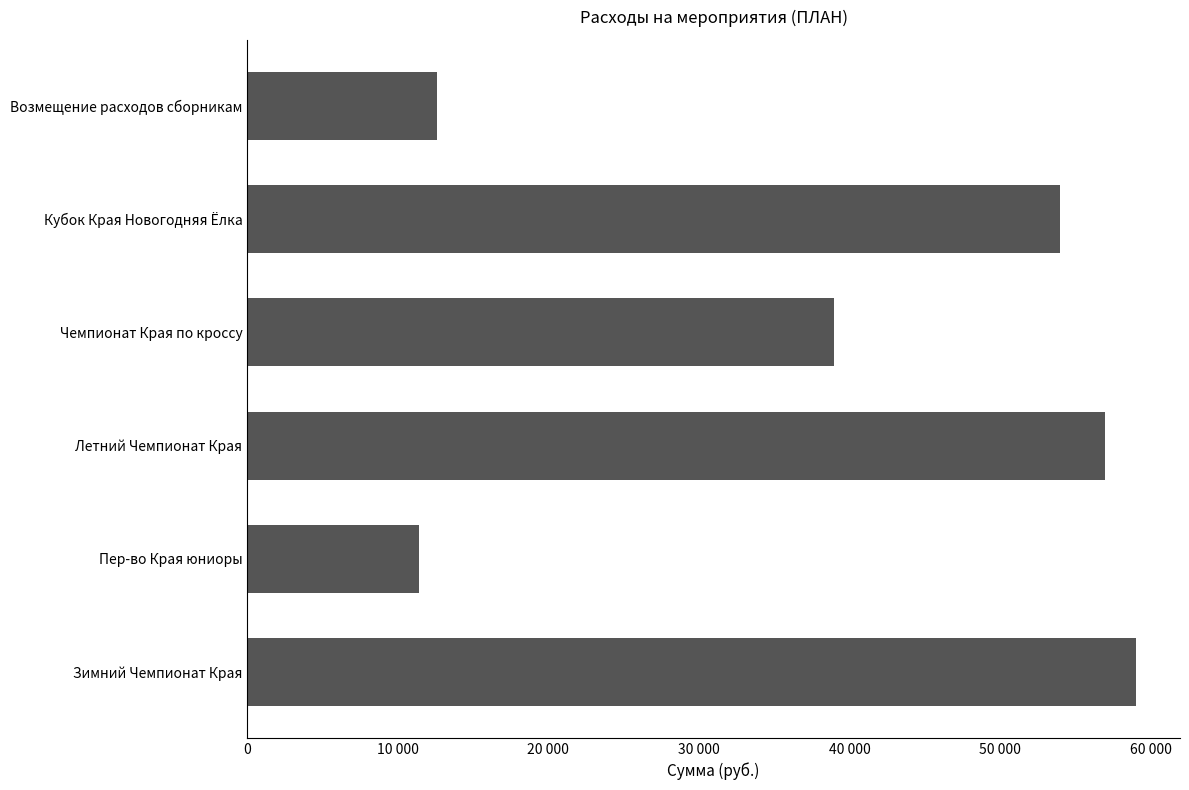

Are the bars horizontal?

Yes